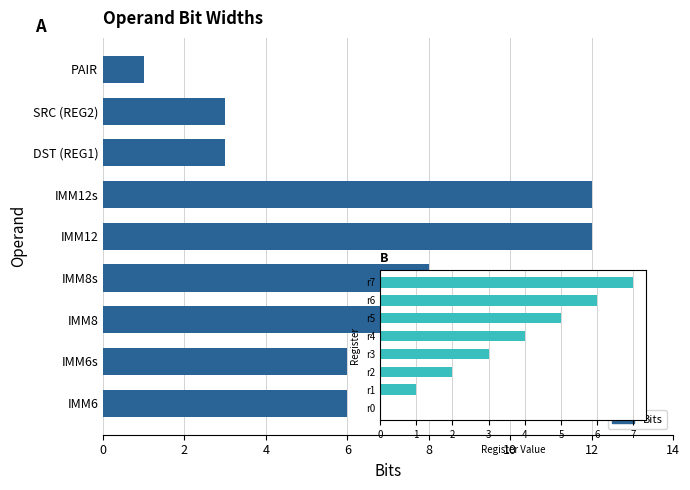

List the labels in order of value, smallest first.

PAIR, DST (REG1), SRC (REG2), IMM6, IMM6s, IMM8, IMM8s, IMM12, IMM12s